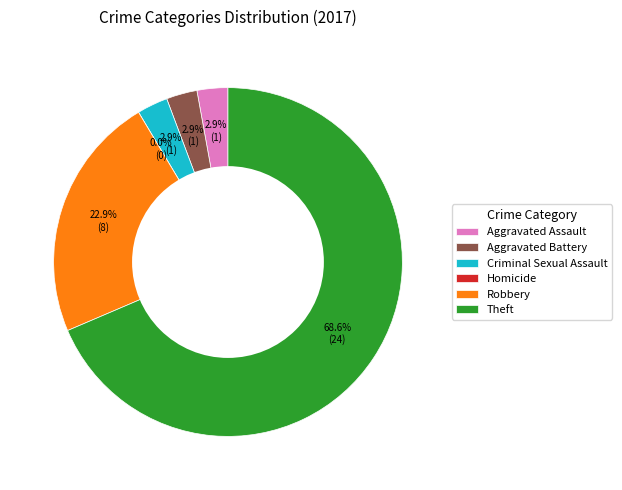

To the nearest percent, what is the difference between the largest and smallest slice percentages?

69%